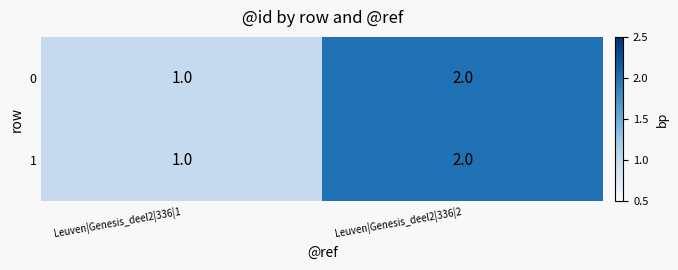

Count the number of categories in the chart.

2